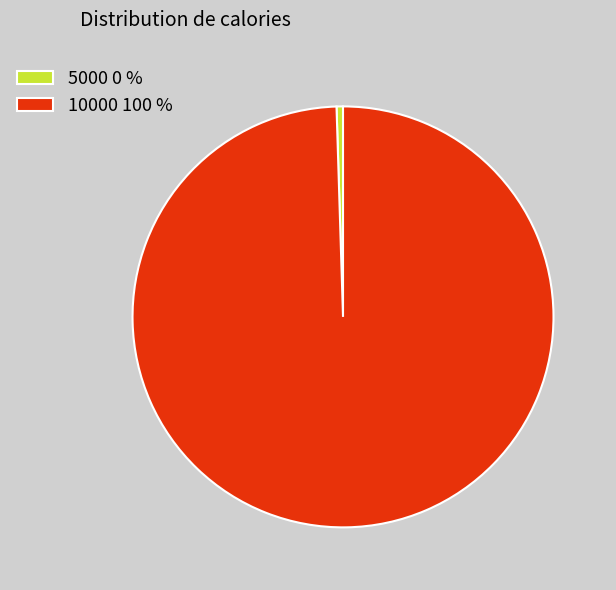

What is the ratio of the value at 10000 100 % to the value at 5000 0 %?

201.7